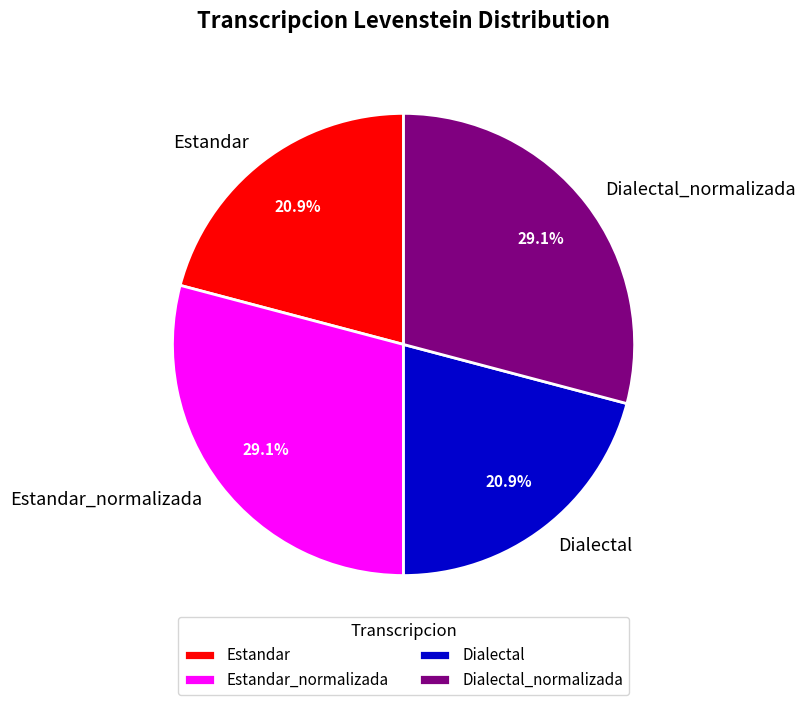

To the nearest percent, what percentage of the pie is Estandar_normalizada?

29%